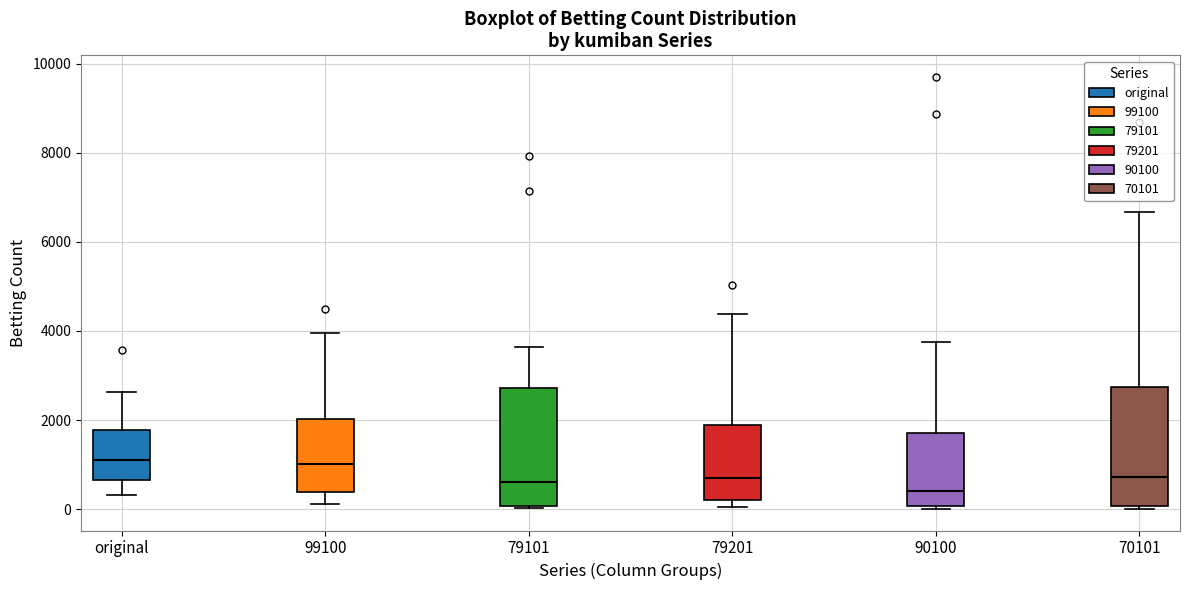

Reading left to right, transcribe this box plot: for each box, give where its median line is, the range the box spans, and where its two whiskers end, as read against the y-axis. The values are not printed on the chart, so give them approximately, as read against the axis.

original: median 1200, box 600 to 1800, whiskers 400 to 2600
99100: median 1000, box 400 to 2000, whiskers 200 to 4000
79101: median 600, box 0 to 2800, whiskers 0 to 3600
79201: median 800, box 200 to 1800, whiskers 0 to 4400
90100: median 400, box 0 to 1800, whiskers 0 (just below the box's lower edge) to 3800
70101: median 800, box 0 to 2800, whiskers 0 (just below the box's lower edge) to 6600